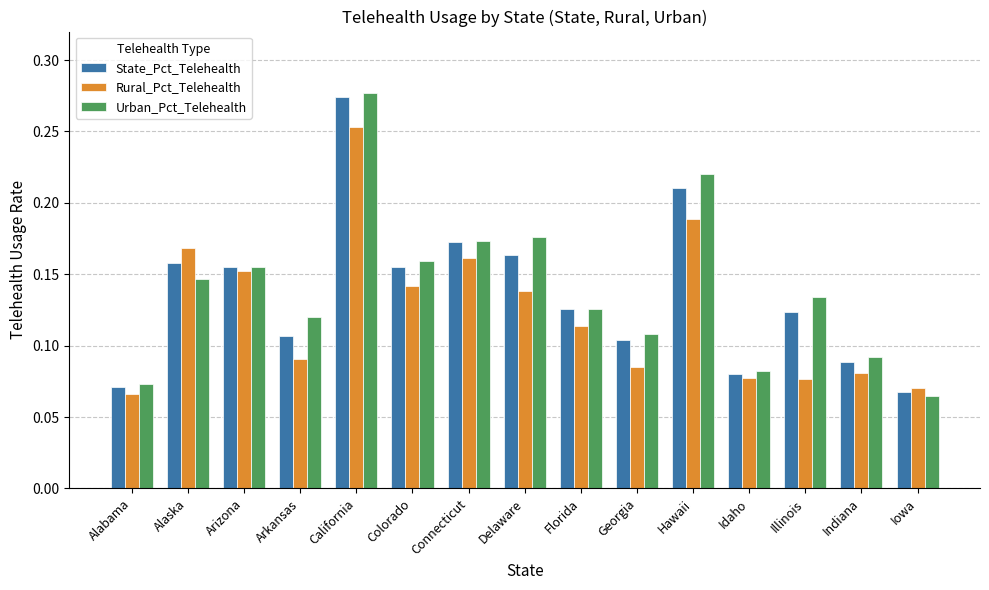

Which label corresponds to the largest value in the chart?

California